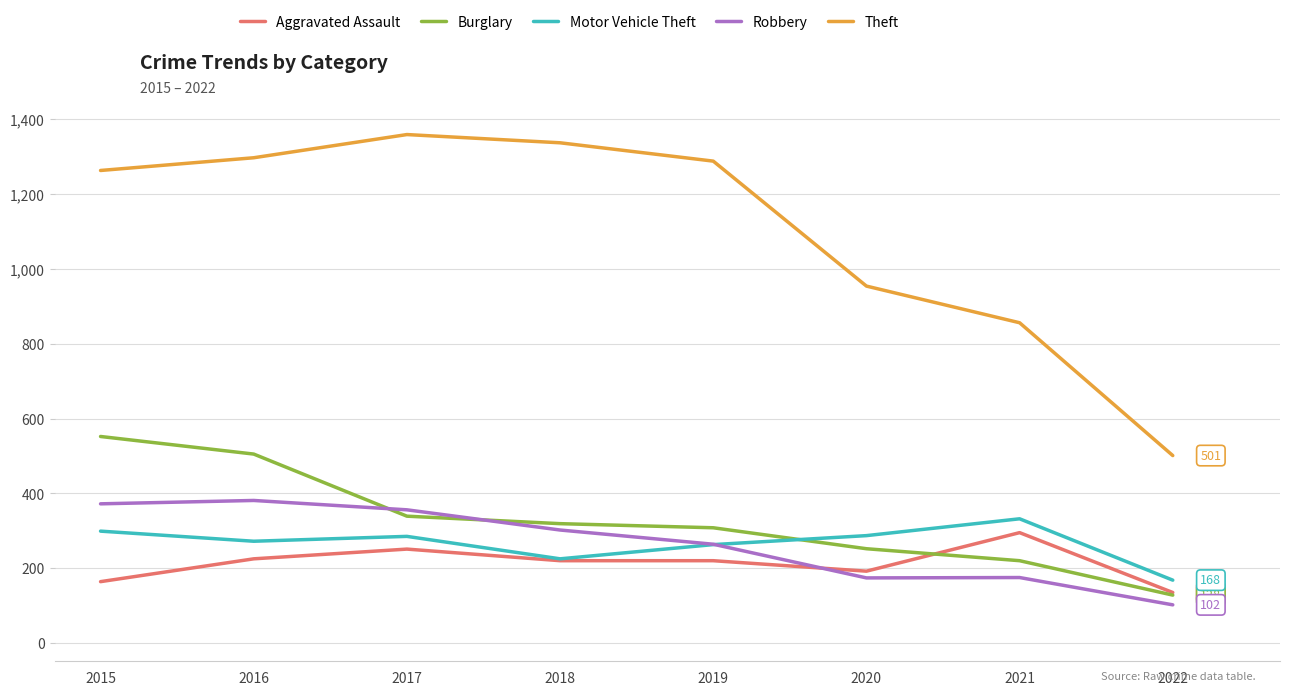

What are all the series names shown in the legend?

Aggravated Assault, Burglary, Motor Vehicle Theft, Robbery, Theft